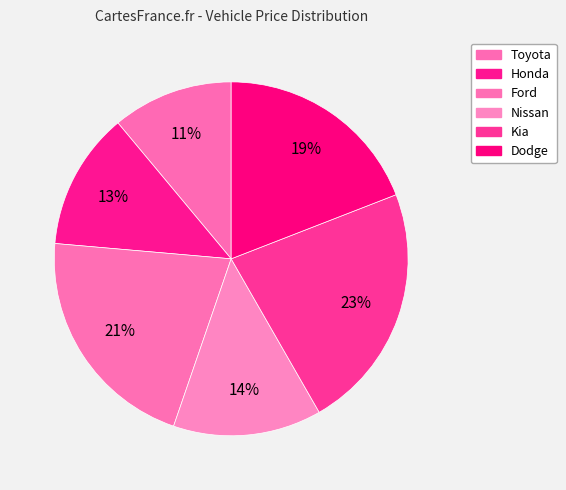

Does Honda represent more than half of the total?

No